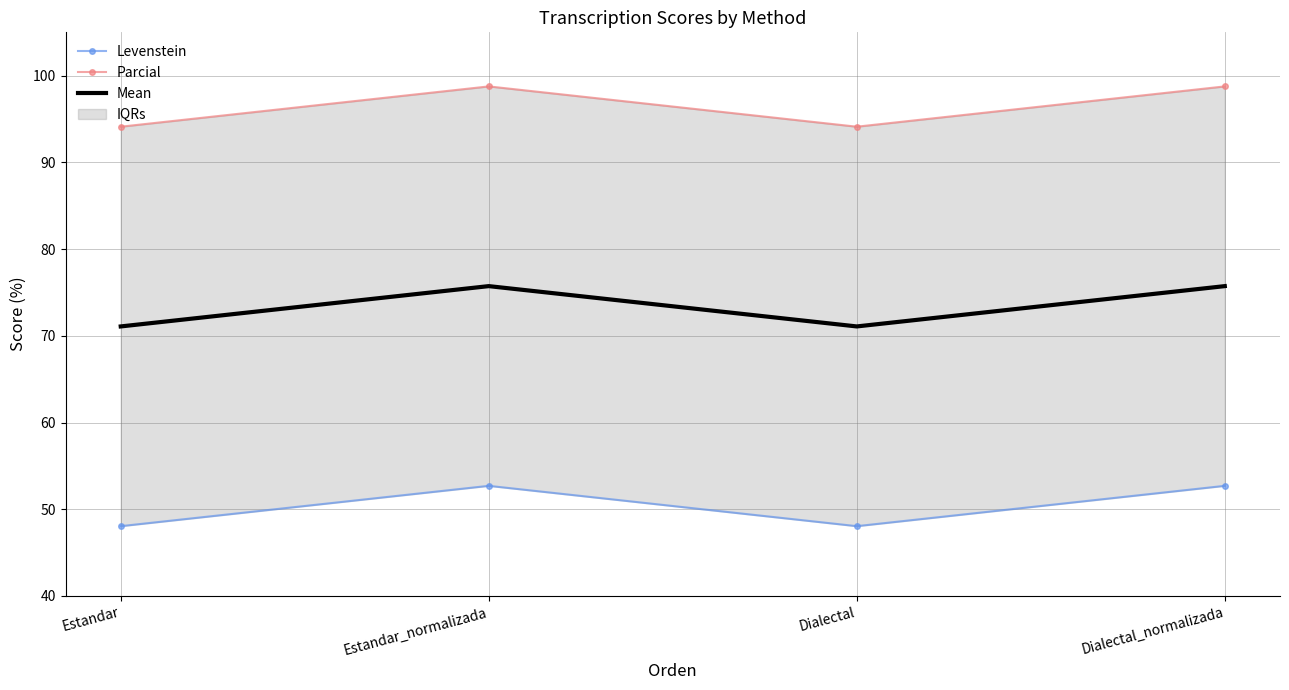

What is the total value across all series at Dialectal_normalizada?

227.2